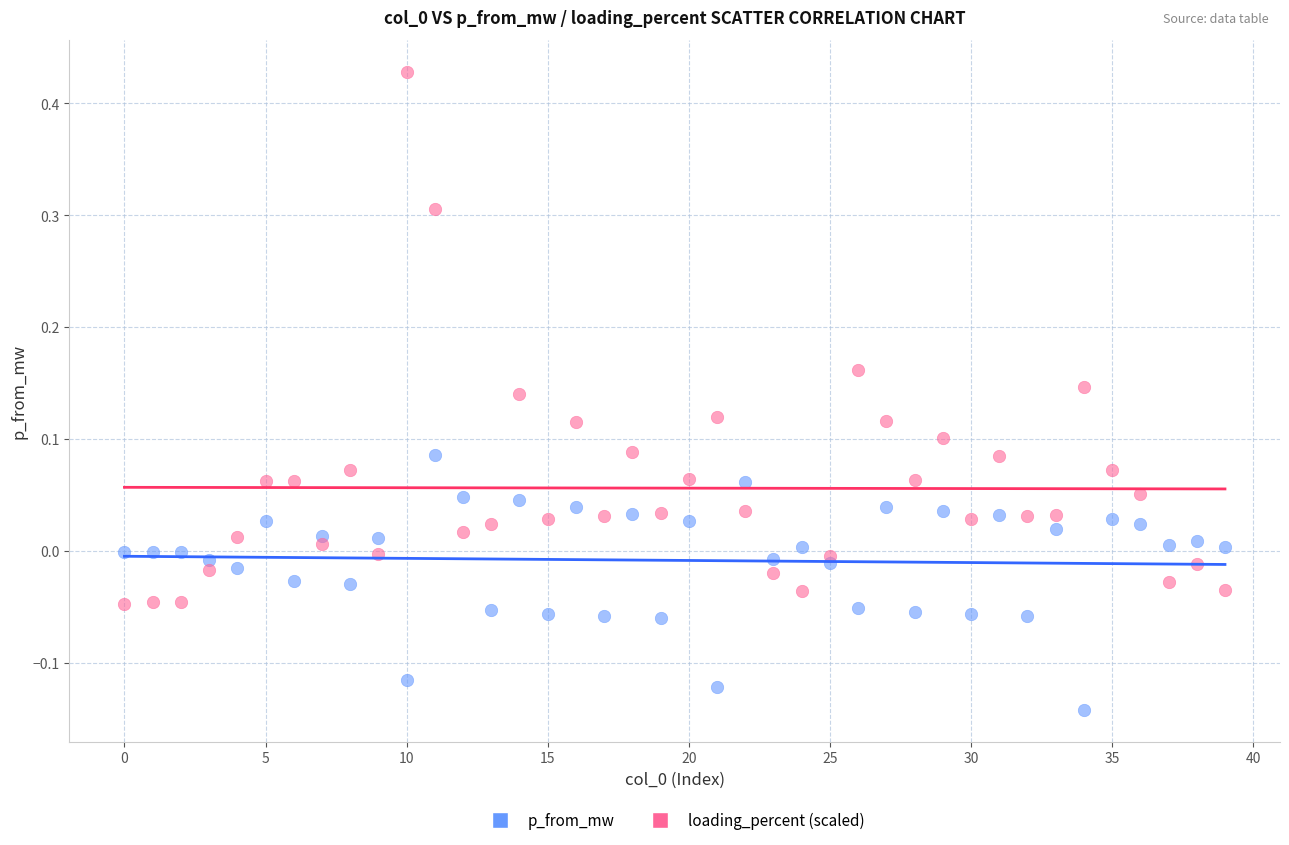

Which series reaches the maximum Y coordinate?

loading_percent (scaled)